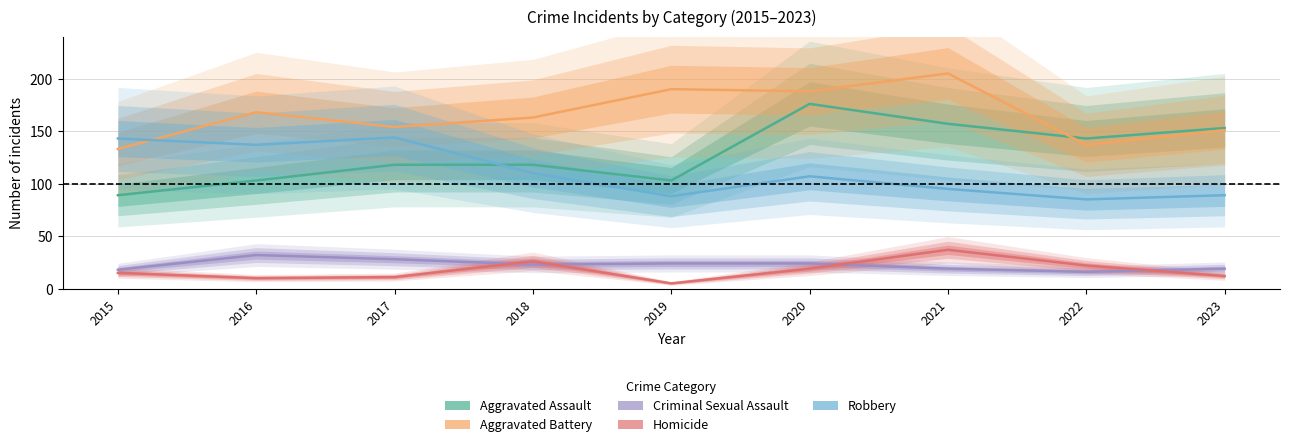

What is the total value across all series at 2022?

403